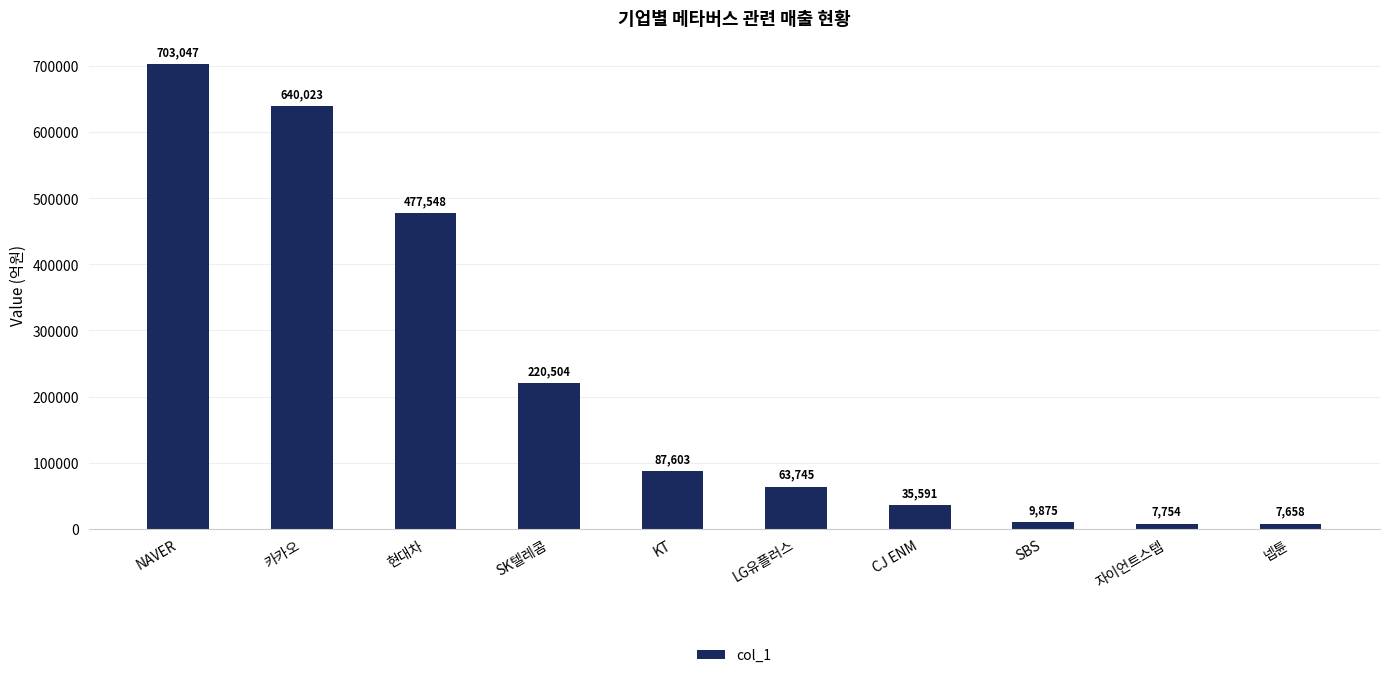

Reading left to right, what are all the values shown in this chart?

703047	640023	477548	220504	87603	63745	35591	9875	7754	7658